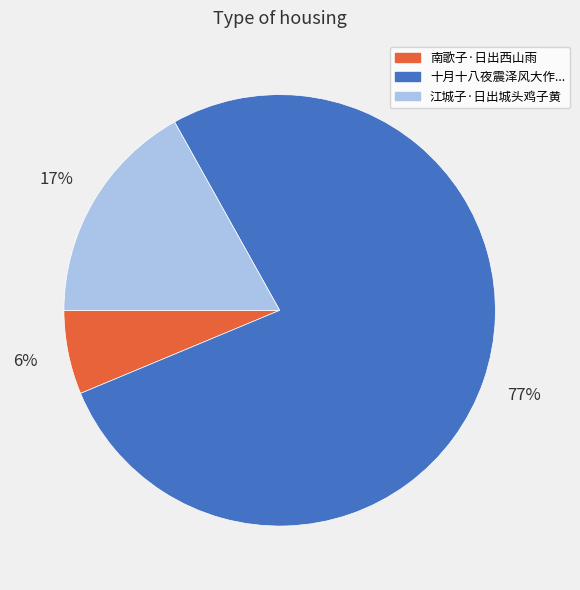

Does any single category account for the majority?

Yes